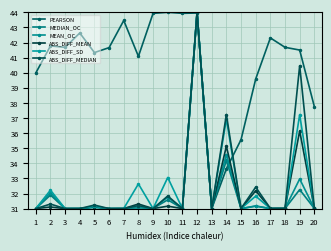

What are all the series names shown in the legend?

PEARSON, MEDIAN_OC, MEAN_OC, ABS_DIFF_MEAN, ABS_DIFF_SD, ABS_DIFF_MEDIAN